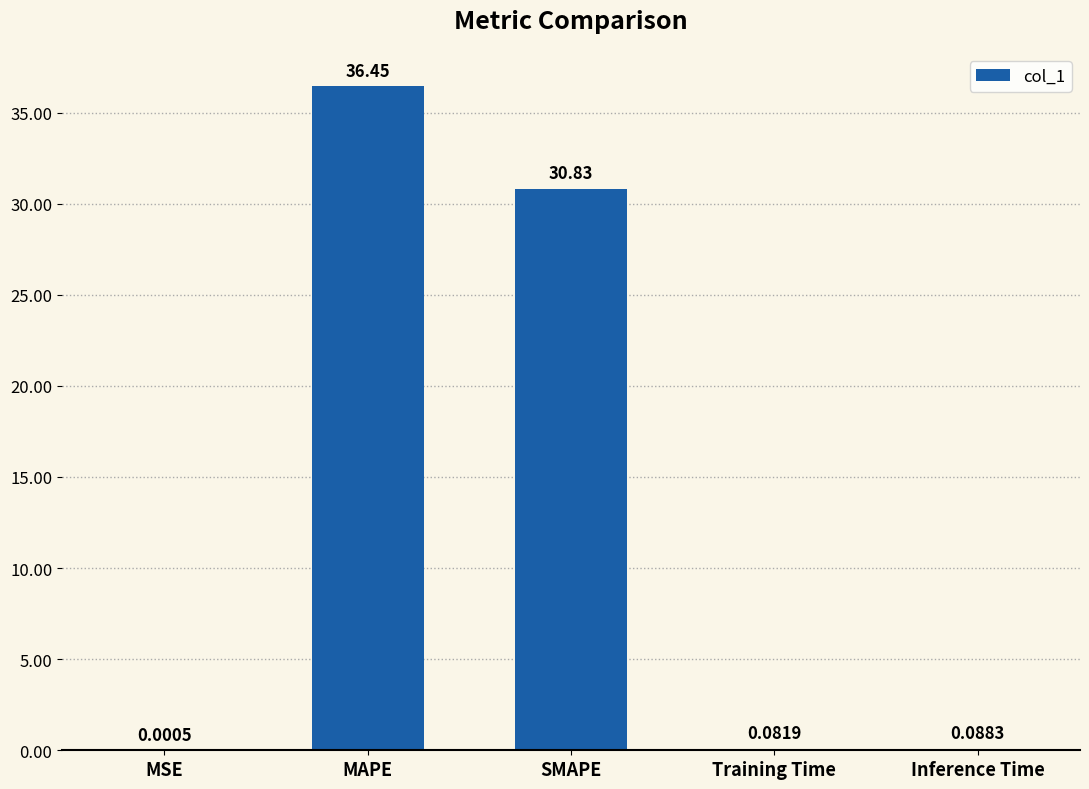

What is the sum of the values at SMAPE and MSE?

30.8